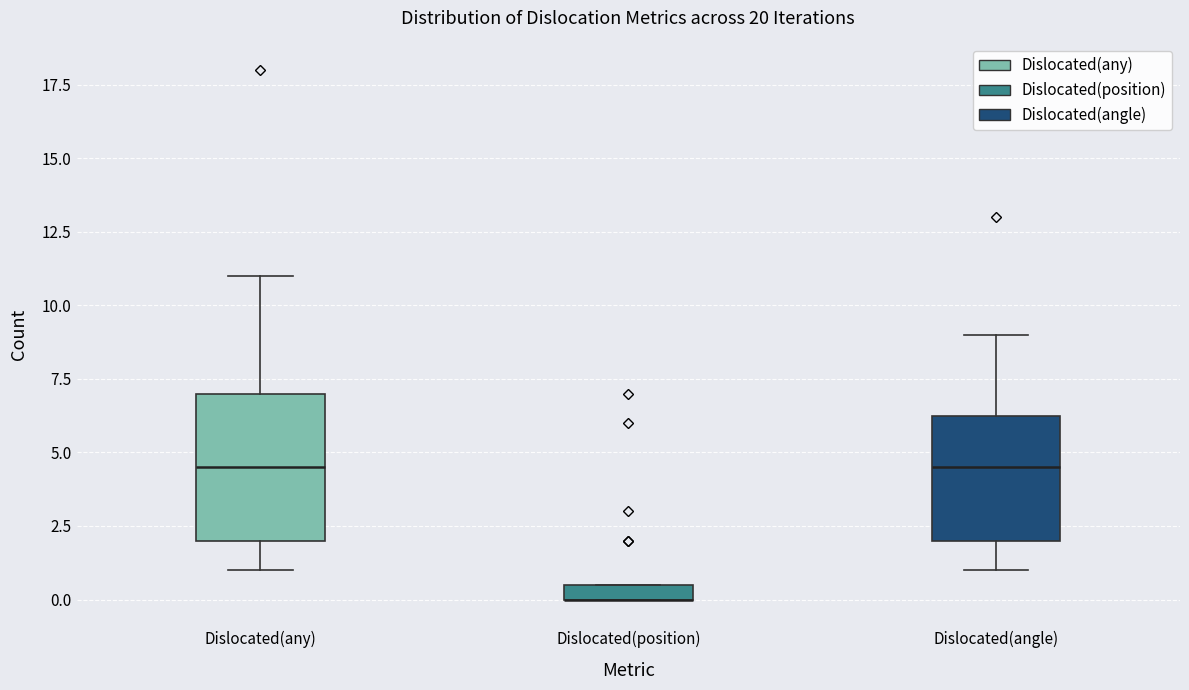

Which box is the tallest, from its lower edge to its upper edge?

Dislocated(any)